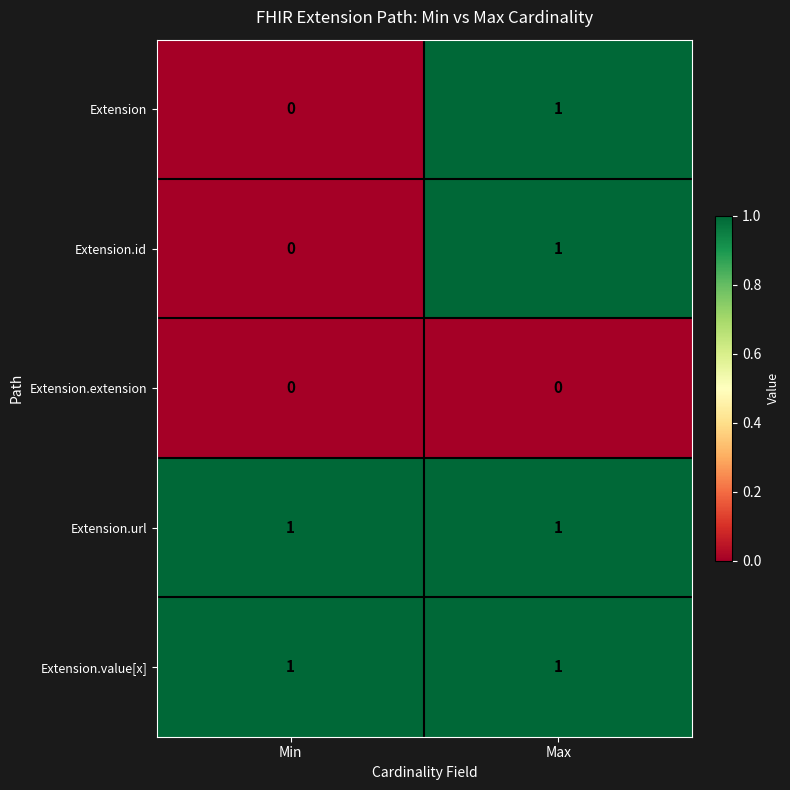

Rank the categories by Extension.id value from lowest to highest.

Min, Max